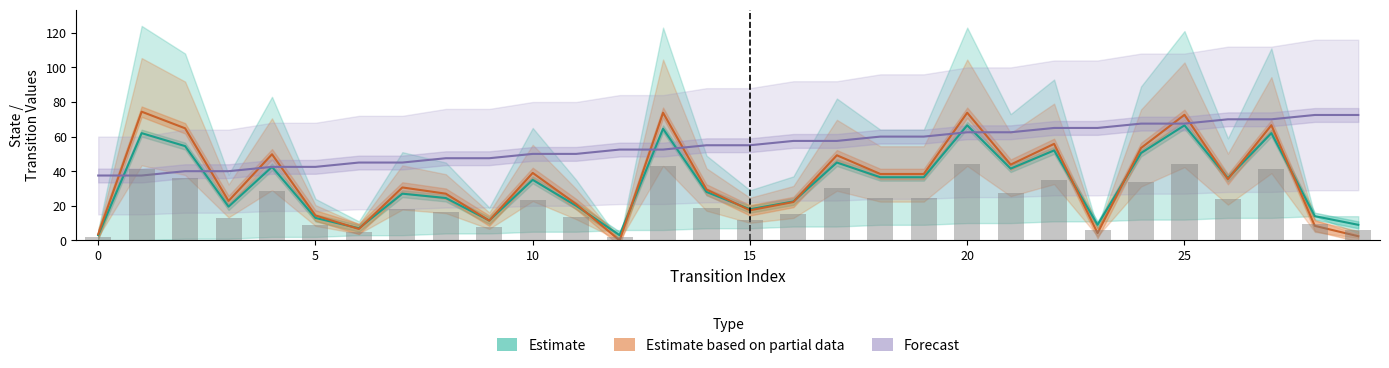

Reading left to right, transcribe all the data shown in this chart.

Estimate: 3.0	62.0	54.5	19.5	42.5	13.0	7.0	27.0	24.5	11.5	35.0	20.0	3.0	64.5	28.0	18.0	22.5	45.0	36.5	36.5	66.5	41.5	52.0	9.0	50.5	66.5	36.0	62.0	14.0	9.0
Estimate based on partial data: 3.6	74.4	64.8	22.8	49.8	14.4	6.6	30.6	27.0	11.4	39.0	21.0	0.0	73.8	29.4	17.4	22.2	49.2	38.4	38.4	73.8	43.8	55.8	4.2	53.4	72.6	35.4	66.6	8.4	2.4
Forecast: 37.5	37.5	40.0	40.0	42.5	42.5	45.0	45.0	47.5	47.5	50.0	50.0	52.5	52.5	55.0	55.0	57.5	57.5	60.0	60.0	62.5	62.5	65.0	65.0	67.5	67.5	70.0	70.0	72.5	72.5